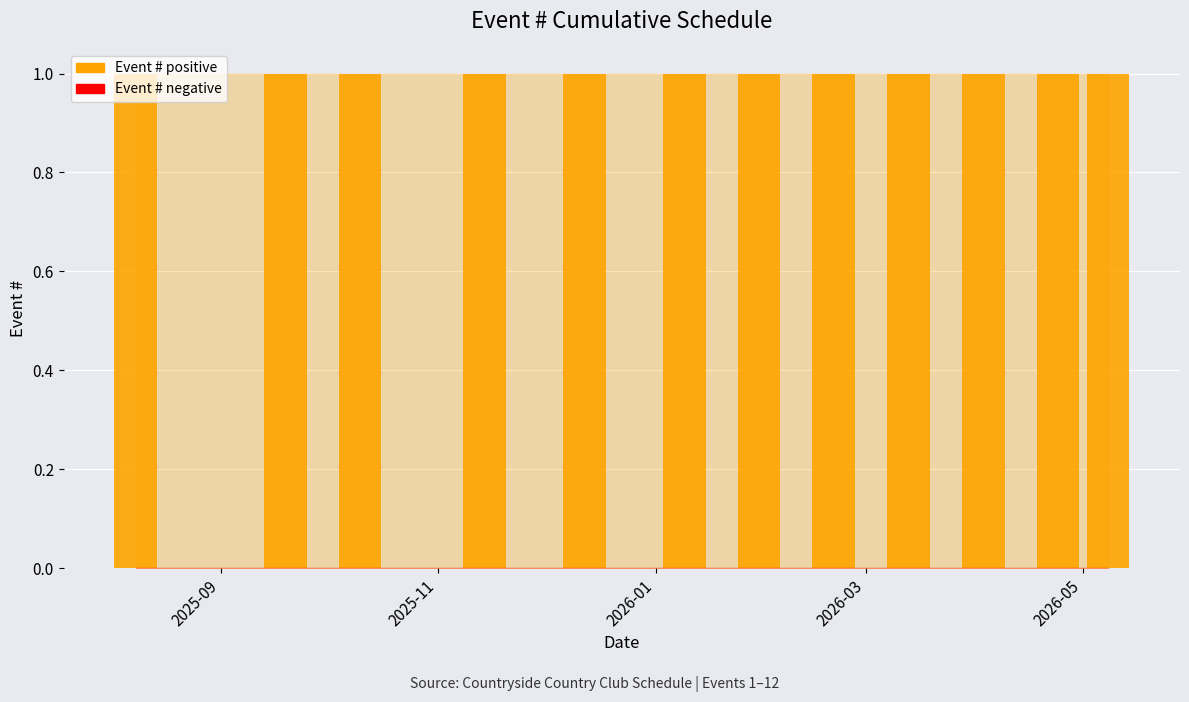

Which label corresponds to the smallest value in the chart?

2025-08-08